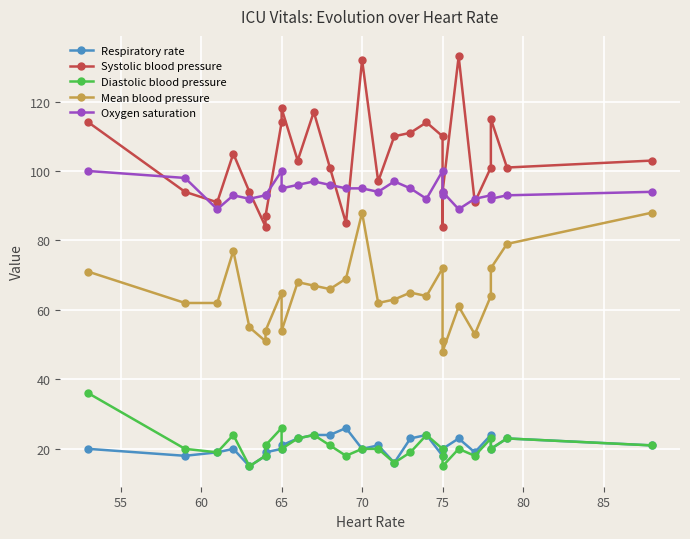

True or false: Systolic blood pressure has more than 0 points higher than both neighbors.

True